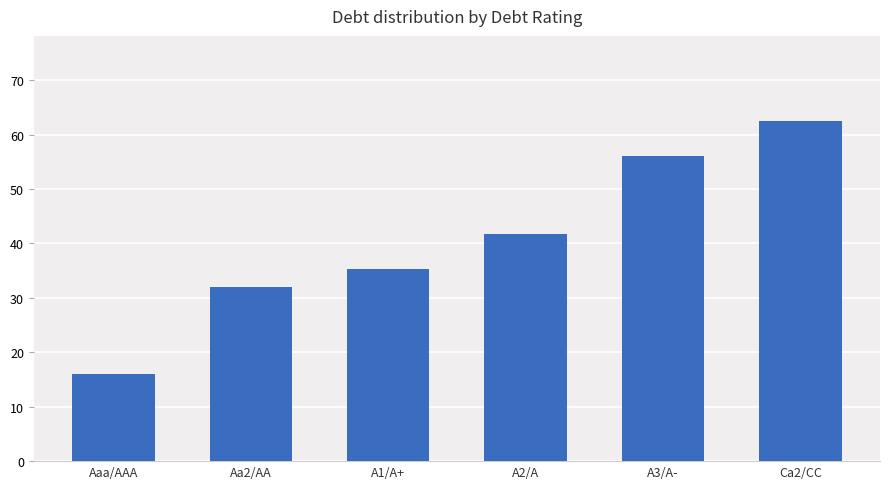

Are the bars grouped side by side (vs. stacked)?

No